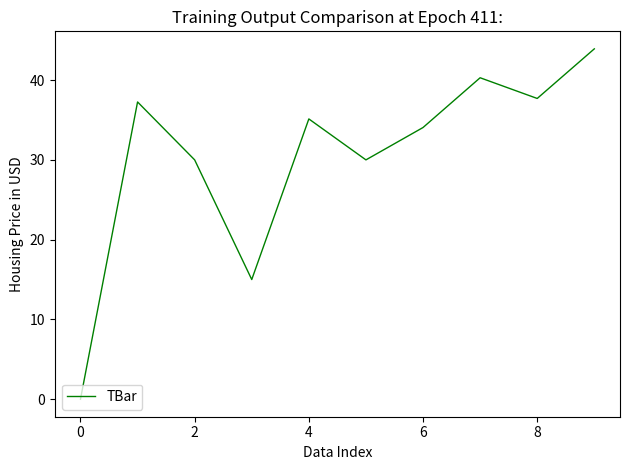

What is the difference between the maximum and minimum values?

43.9